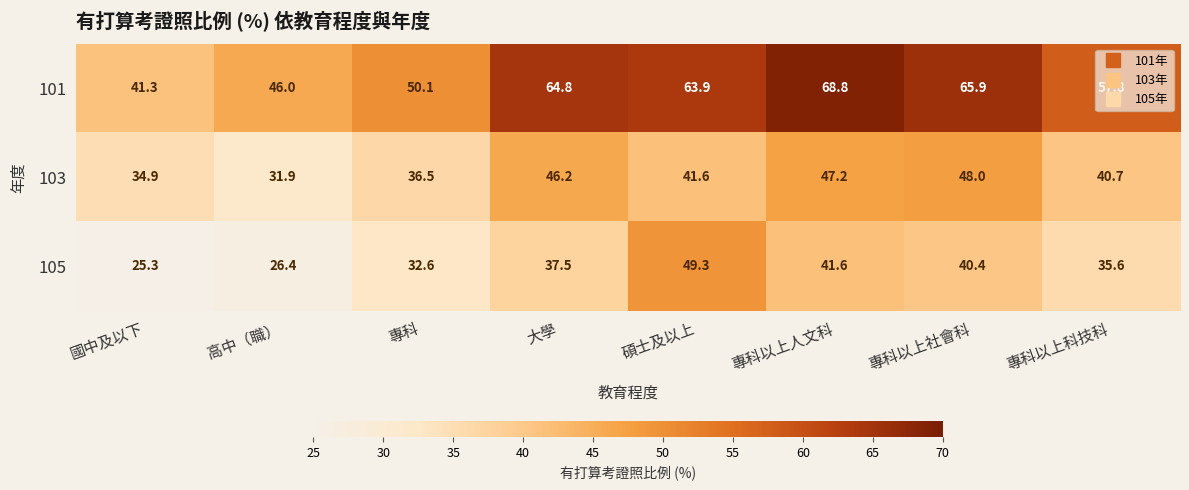

The value of 105 at 專科以上科技科 is 62.8. True or false?

False